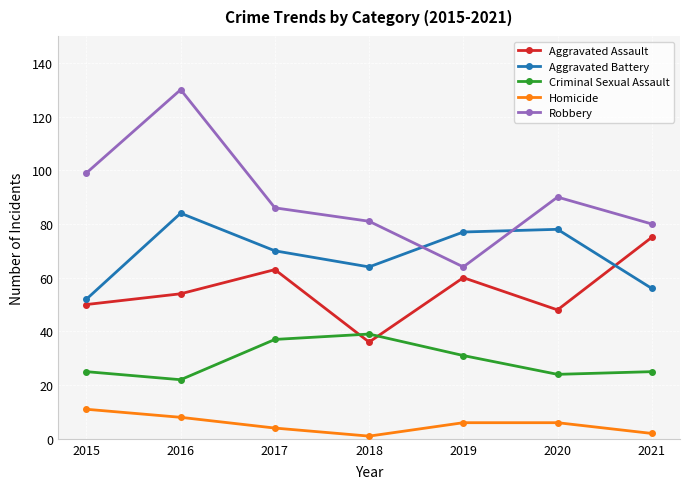

At how many categories does at least one series exceed 89?

3